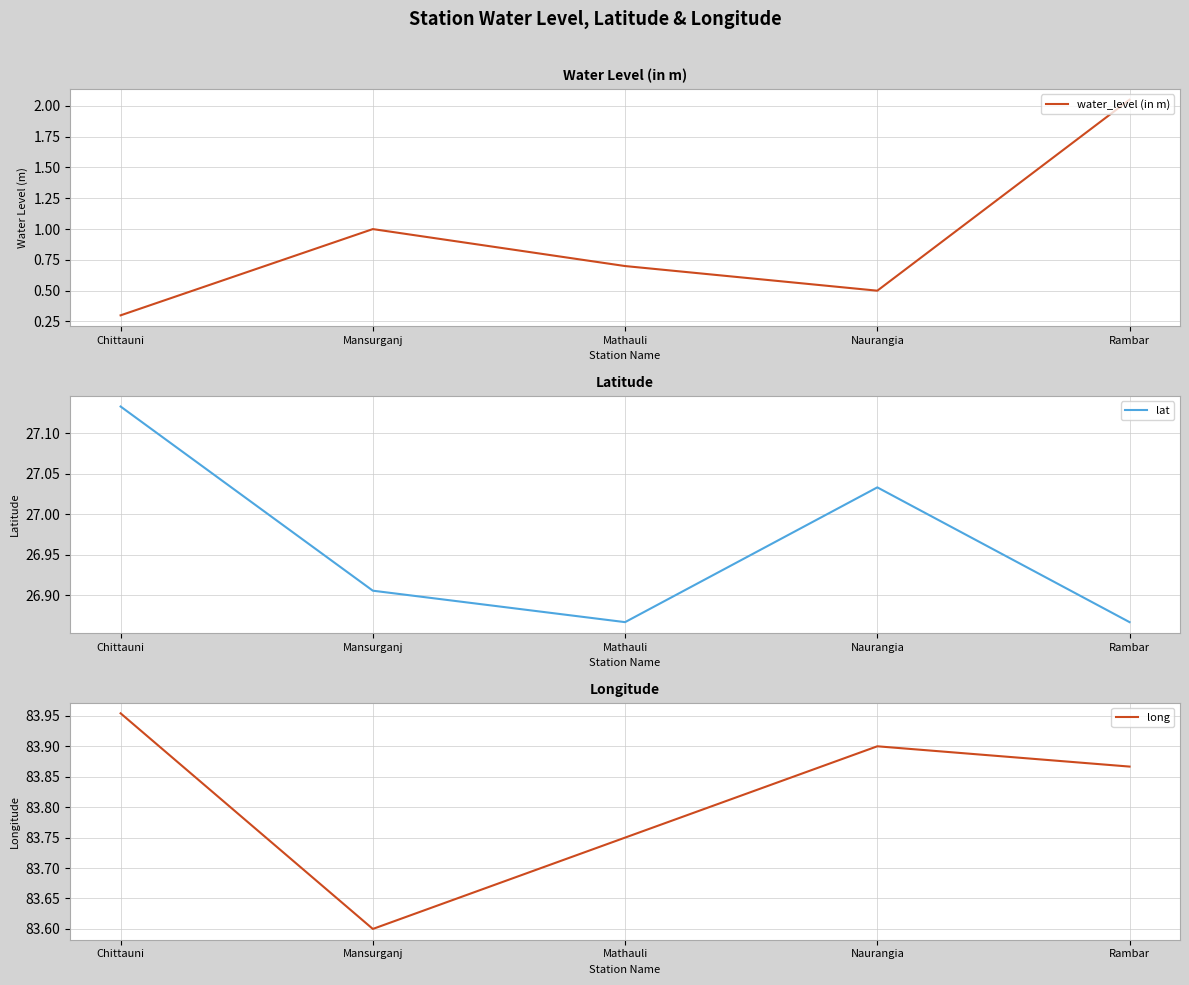

At which category does lat reach its first local peak?

Naurangia